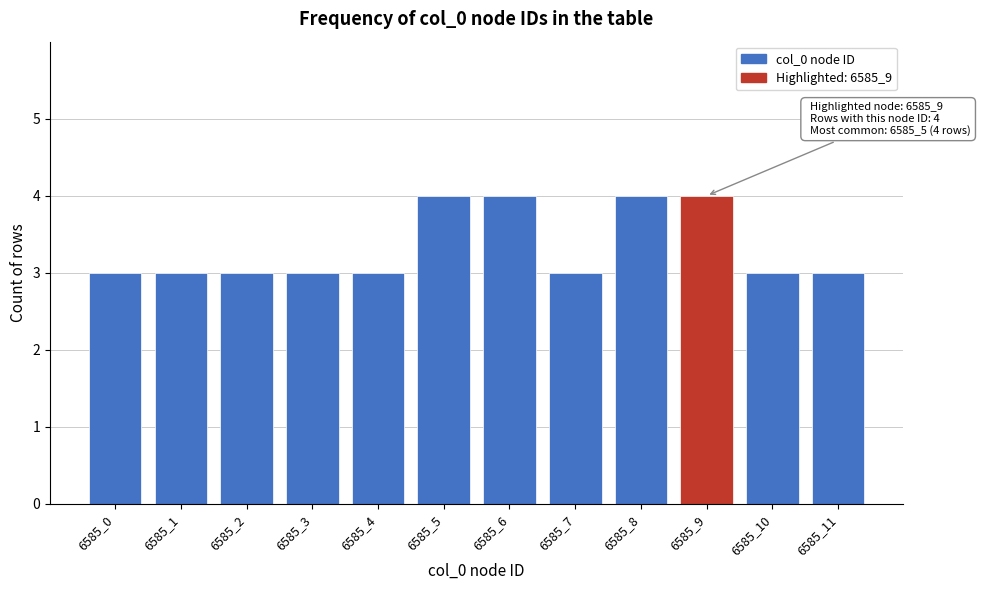

Reading left to right, extract all data points from this chart.

3	3	3	3	3	4	4	3	4	4	3	3